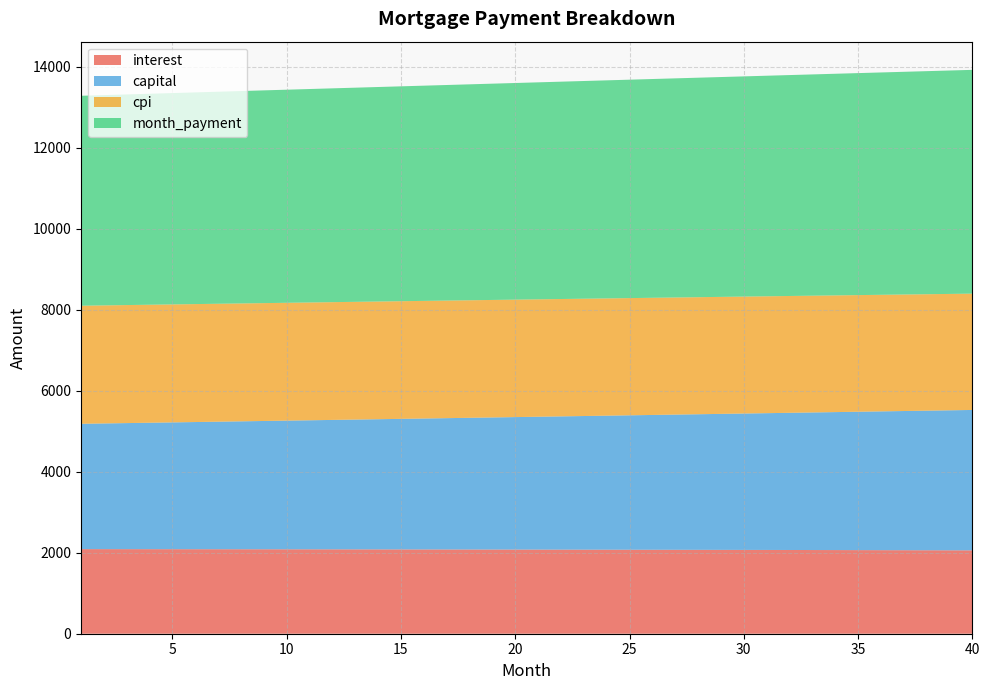

Reading right to left, list all the values displayed in this chart.

interest: 2059.0	2060.2	2061.4	2062.6	2063.7	2064.8	2065.9	2067.0	2068.0	2069.1	2070.1	2071.0	2072.0	2072.9	2073.8	2074.7	2075.6	2076.4	2077.2	2078.0	2078.8	2079.5	2080.3	2081.0	2081.7	2082.3	2083.0	2083.6	2084.2	2084.8	2085.3	2085.9	2086.4	2086.9	2087.3	2087.8	2088.2	2088.6	2089.0	2089.4
capital: 3467.8	3457.7	3447.6	3437.6	3427.6	3417.6	3407.7	3397.8	3387.9	3378.0	3368.2	3358.4	3348.7	3338.9	3329.2	3319.5	3309.9	3300.2	3290.6	3281.1	3271.5	3262.0	3252.5	3243.1	3233.6	3224.2	3214.9	3205.5	3196.2	3186.9	3177.6	3168.4	3159.2	3150.0	3140.8	3131.7	3122.6	3113.5	3104.5	3095.4
cpi: 2872.5	2874.2	2875.9	2877.6	2879.2	2880.8	2882.3	2883.9	2885.4	2886.8	2888.2	2889.6	2891.0	2892.3	2893.6	2894.9	2896.1	2897.3	2898.5	2899.7	2900.8	2901.8	2902.9	2903.9	2904.9	2905.8	2906.8	2907.7	2908.5	2909.4	2910.2	2911.0	2911.7	2912.4	2913.1	2913.8	2914.4	2915.0	2915.6	2916.1
month_payment: 5526.7	5517.9	5509.0	5500.1	5491.3	5482.4	5473.6	5464.8	5455.9	5447.1	5438.3	5429.5	5420.6	5411.8	5403.0	5394.2	5385.4	5376.7	5367.9	5359.1	5350.3	5341.6	5332.8	5324.1	5315.3	5306.6	5297.8	5289.1	5280.4	5271.7	5263.0	5254.2	5245.5	5236.9	5228.2	5219.5	5210.8	5202.1	5193.5	5184.8